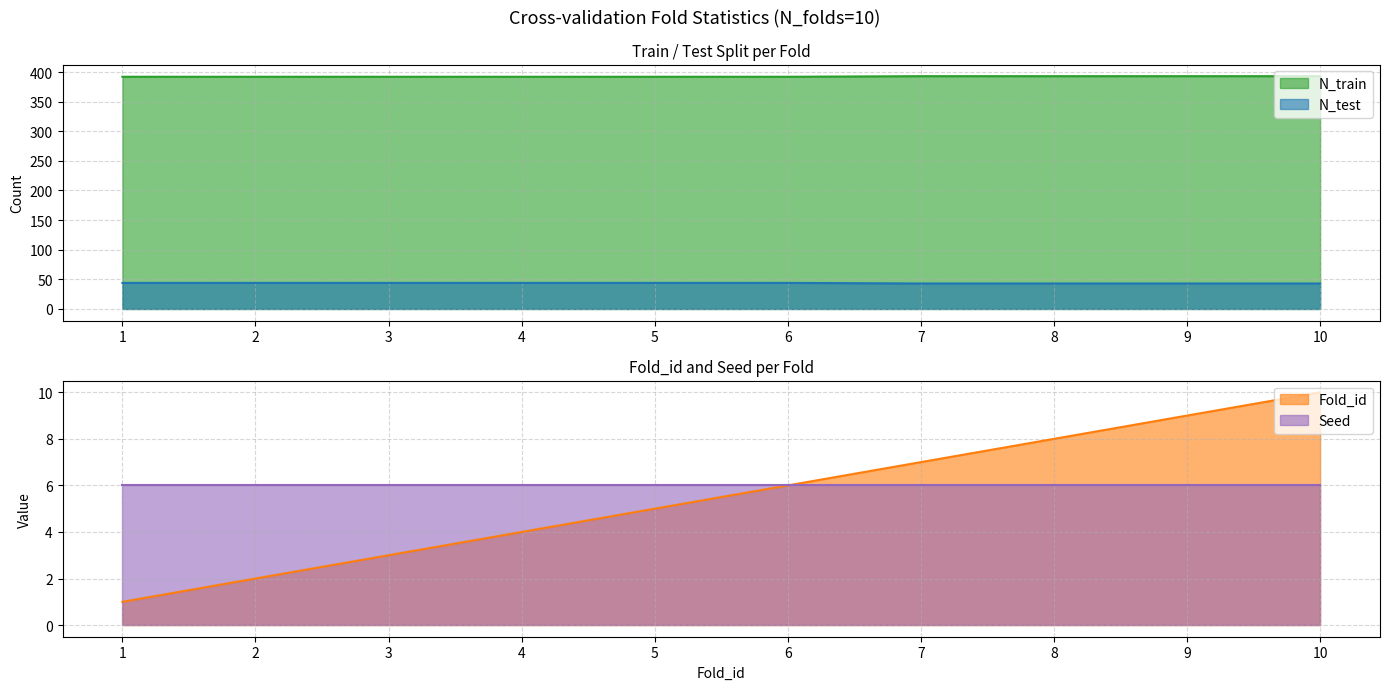

What is the minimum value for N_train?

392